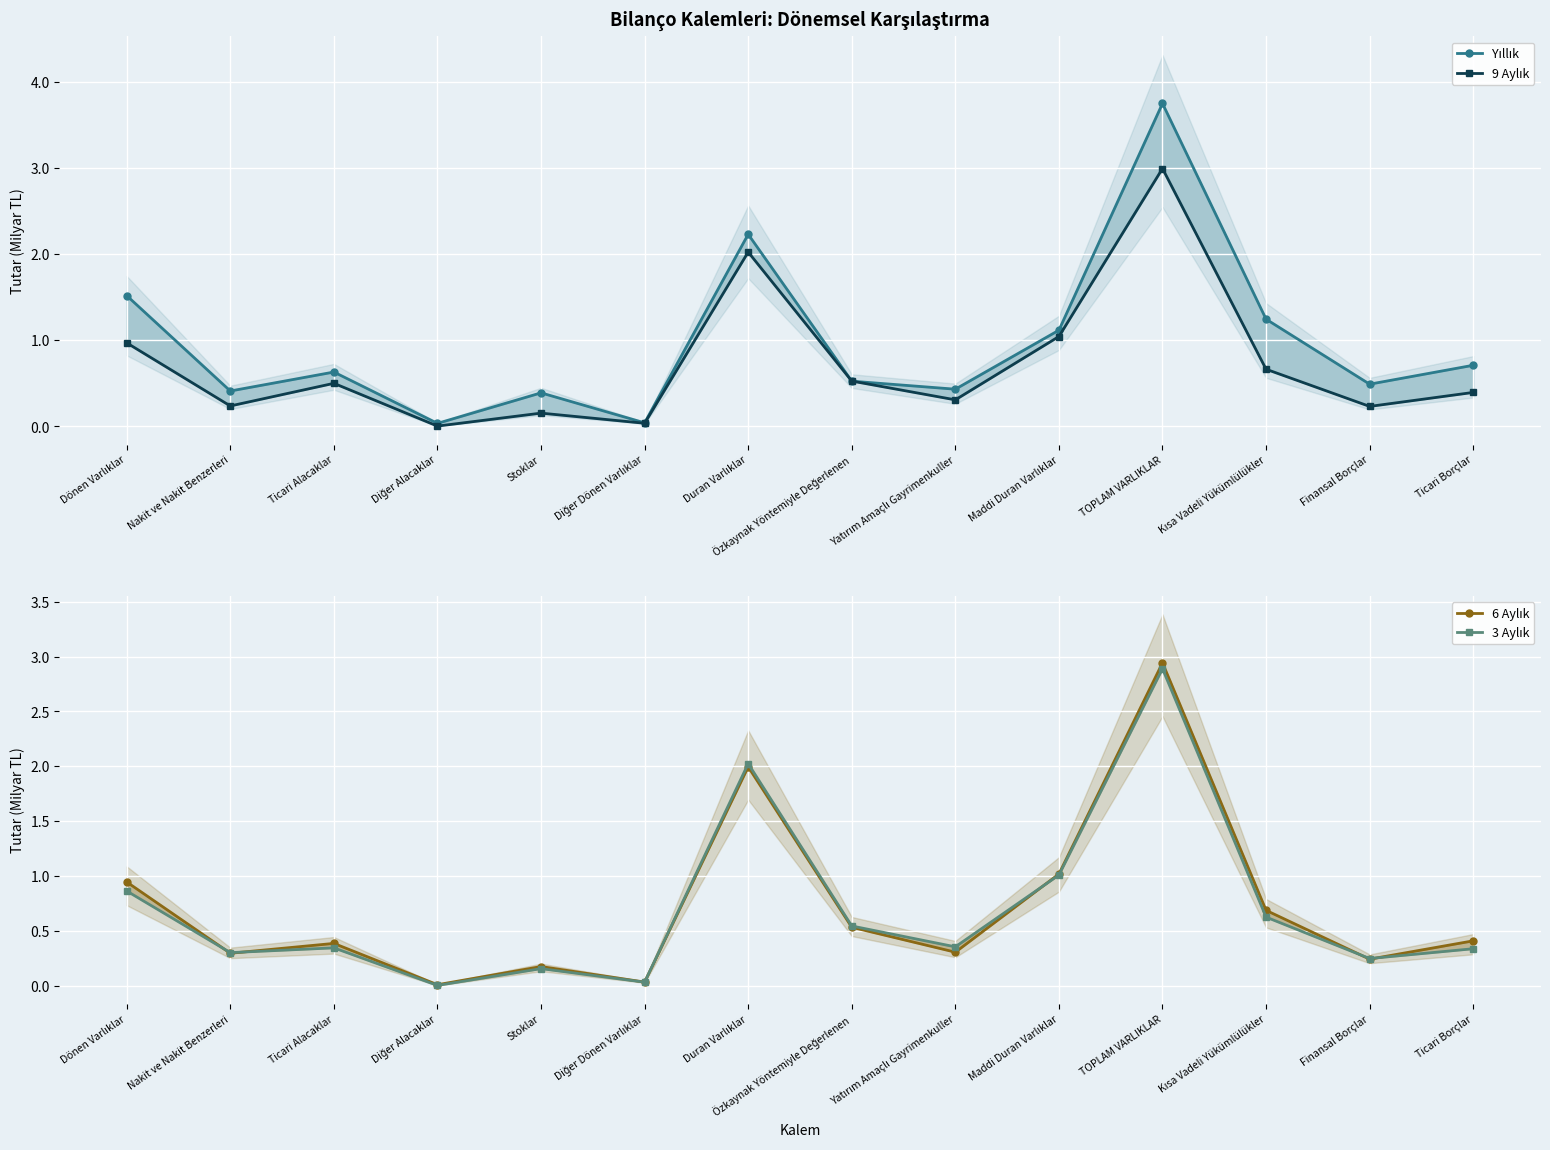

Which series has the largest total across all categories?

Yıllık